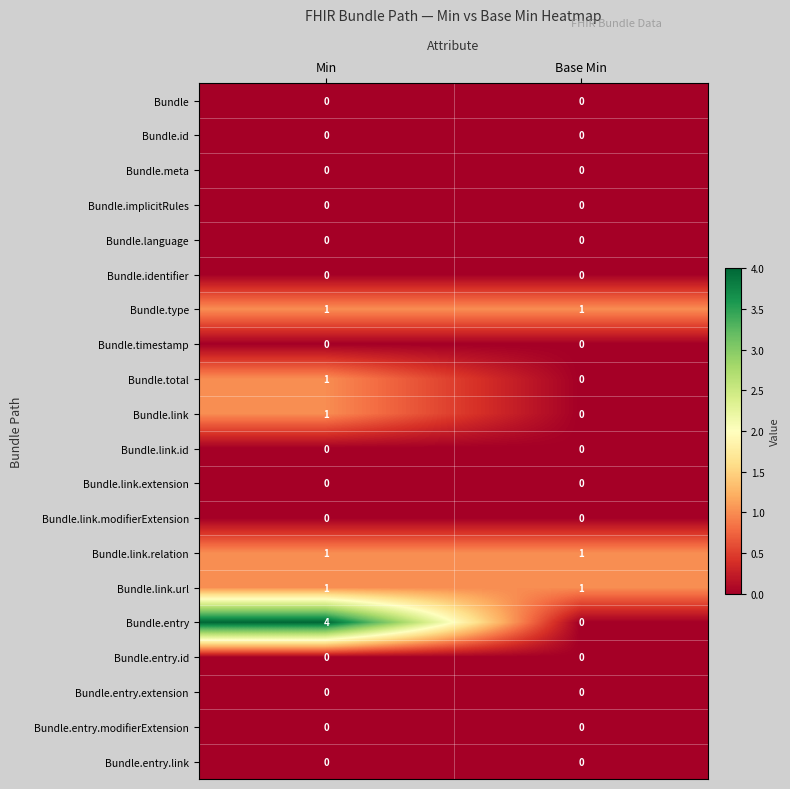

What is the approximate value of Bundle.entry at Min?

4